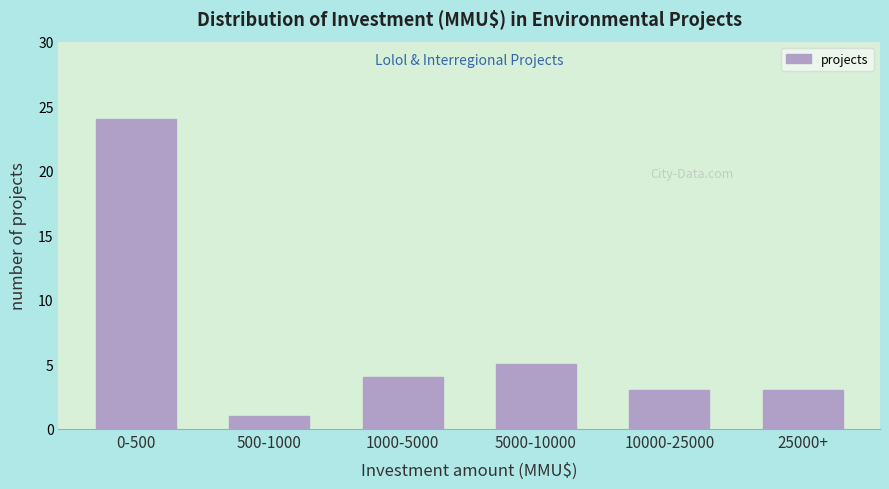

Reading left to right, transcribe all the data shown in this chart.

24	1	4	5	3	3